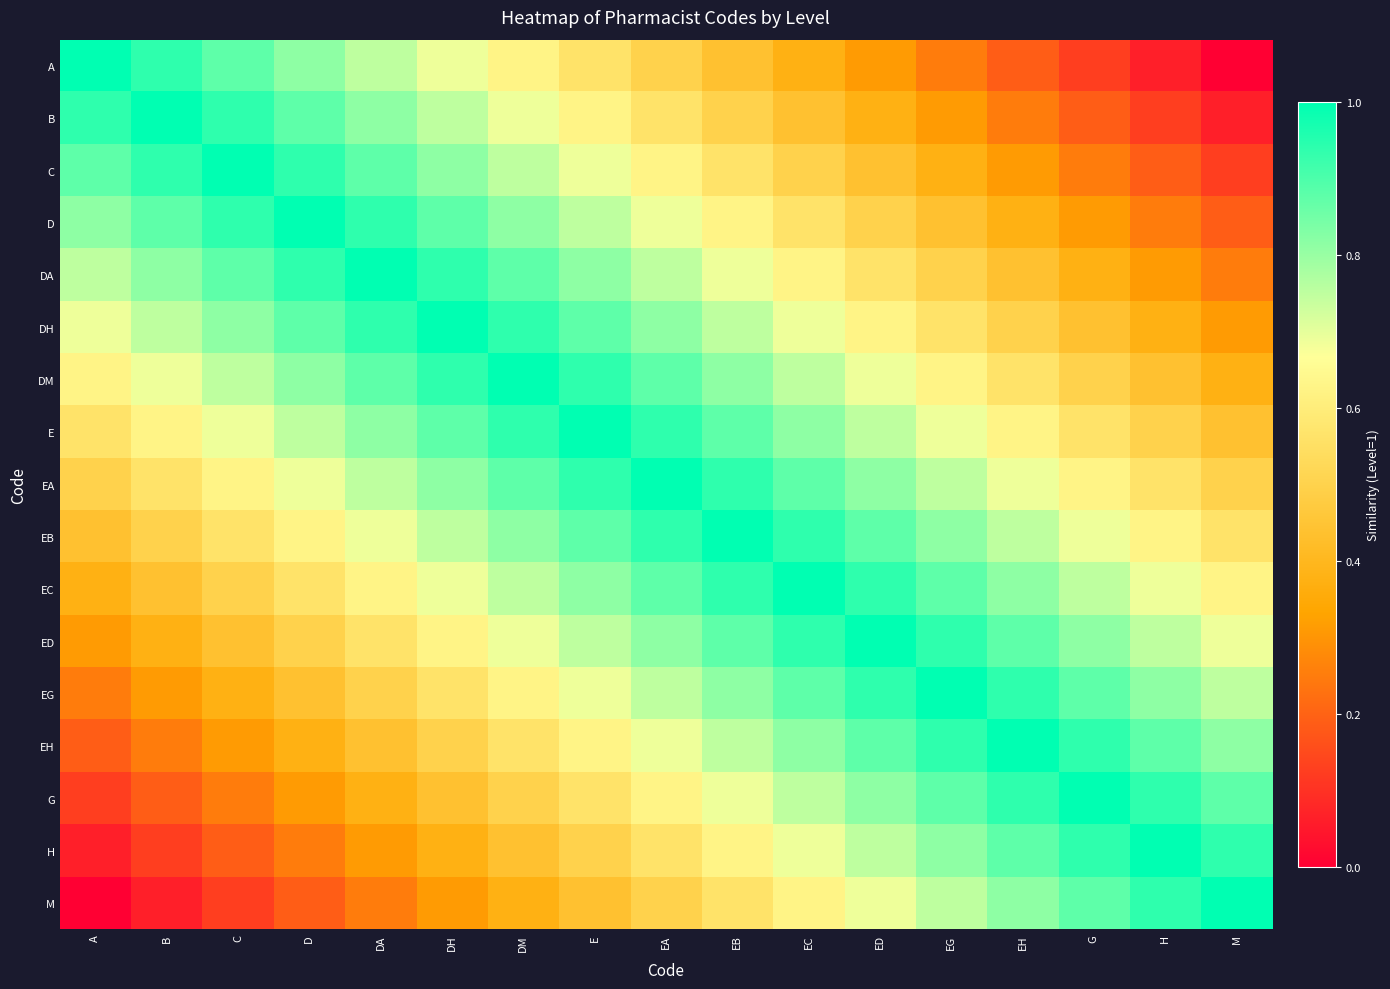

Which category has the highest value across all series?

A